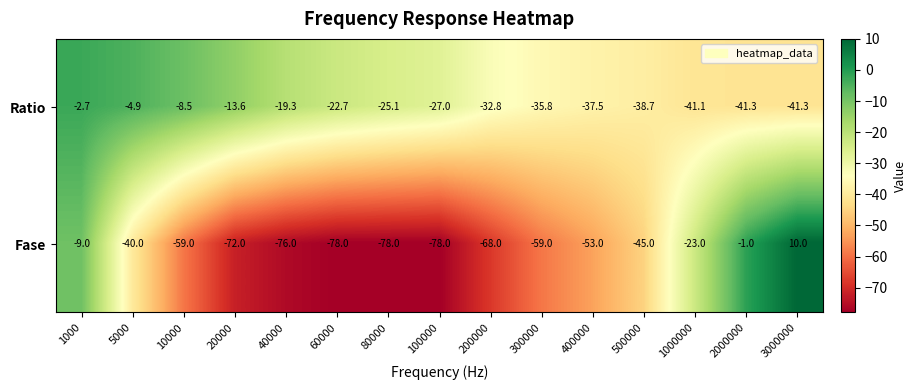

What is the total value across all series at 300000?

-94.8